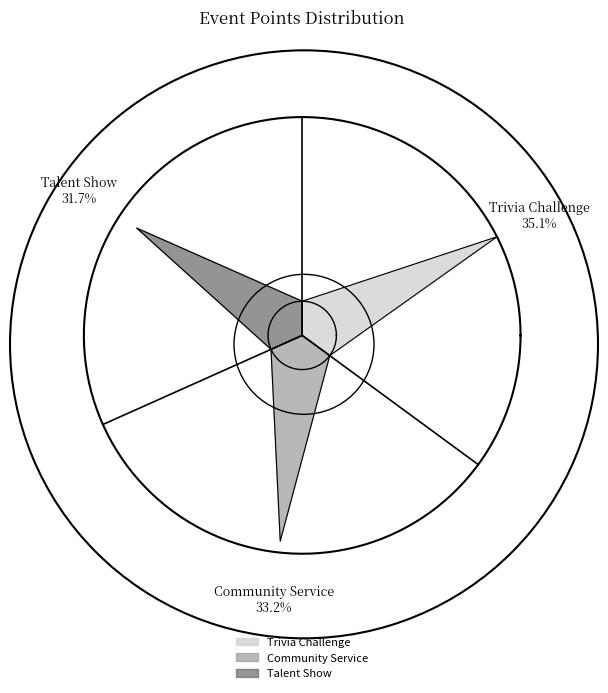

To the nearest percent, what portion does Talent Show represent?

32%